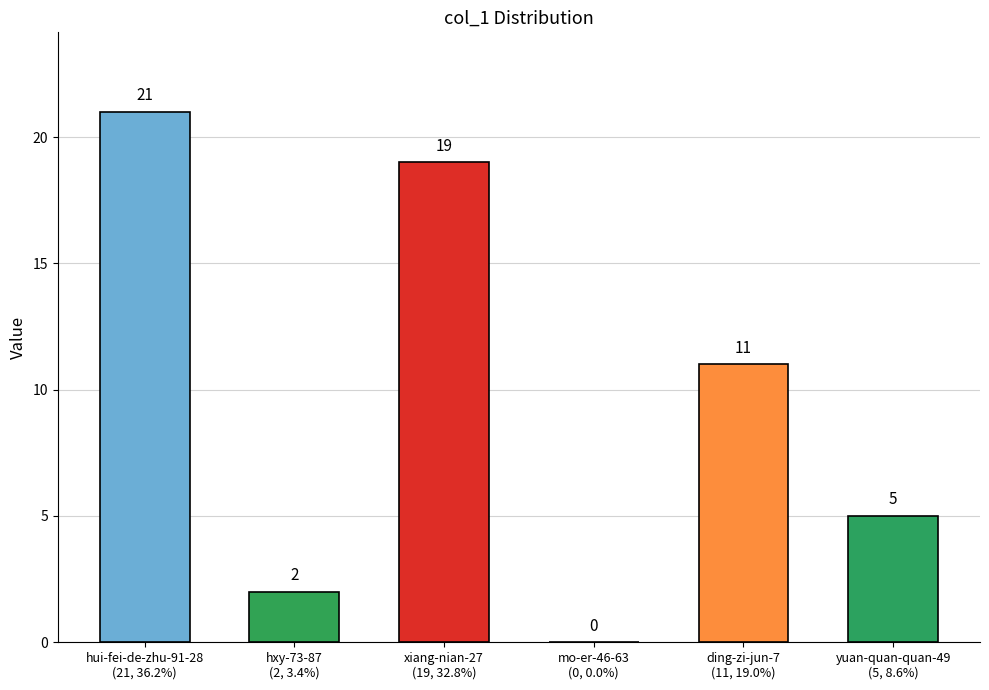

Reading left to right, transcribe all the data shown in this chart.

hui-fei-de-zhu-91-28
(21, 36.2%)=21	hxy-73-87
(2, 3.4%)=2	xiang-nian-27
(19, 32.8%)=19	mo-er-46-63
(0, 0.0%)=0	ding-zi-jun-7
(11, 19.0%)=11	yuan-quan-quan-49
(5, 8.6%)=5